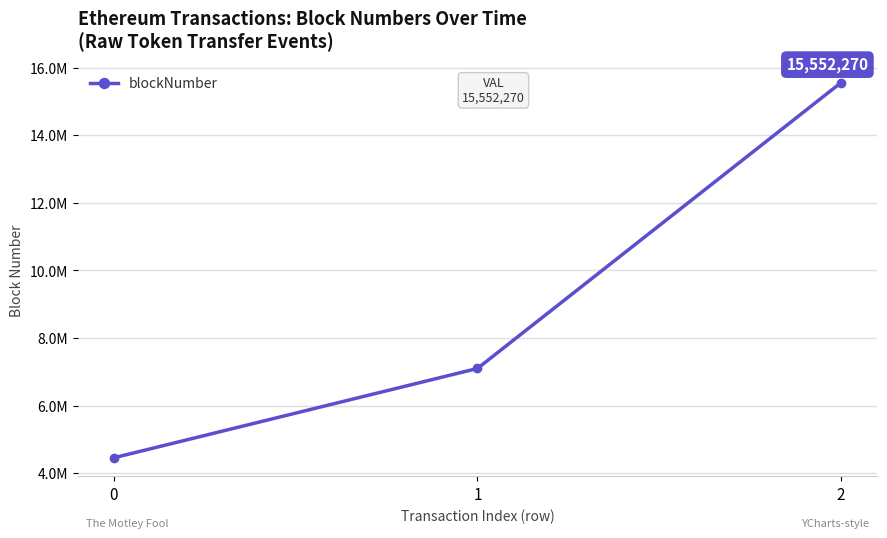

What is the maximum value shown in the chart?

15552270